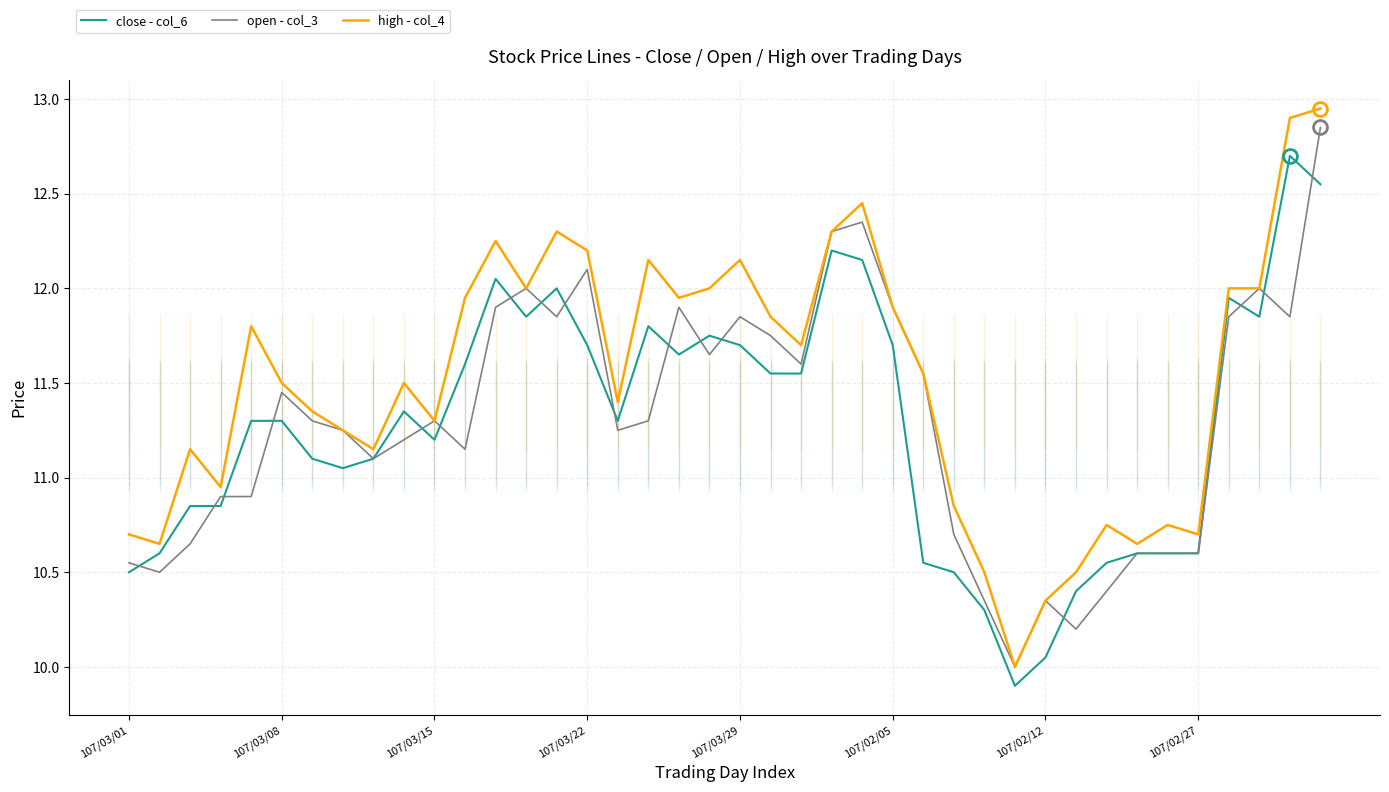

Reading right to left, list all the values displayed in this chart.

close - col_6: 12.6	12.7	11.8	11.9	10.6	10.6	10.6	10.6	10.4	10.1	9.9	10.3	10.5	10.6	11.7	12.2	12.2	11.6	11.6	11.7	11.8	11.7	11.8	11.3	11.7	12.0	11.8	12.1	11.6	11.2	11.3	11.1	11.1	11.1	11.3	11.3	10.8	10.8	10.6	10.5
open - col_3: 12.8	11.8	12.0	11.8	10.6	10.6	10.6	10.4	10.2	10.3	10.0	10.3	10.7	11.6	11.9	12.3	12.3	11.6	11.8	11.8	11.7	11.9	11.3	11.2	12.1	11.8	12.0	11.9	11.2	11.3	11.2	11.1	11.2	11.3	11.4	10.9	10.9	10.7	10.5	10.6
high - col_4: 12.9	12.9	12.0	12.0	10.7	10.8	10.7	10.8	10.5	10.3	10.0	10.5	10.8	11.6	11.9	12.4	12.3	11.7	11.8	12.2	12.0	11.9	12.2	11.4	12.2	12.3	12.0	12.2	11.9	11.3	11.5	11.2	11.2	11.3	11.5	11.8	10.9	11.2	10.7	10.7